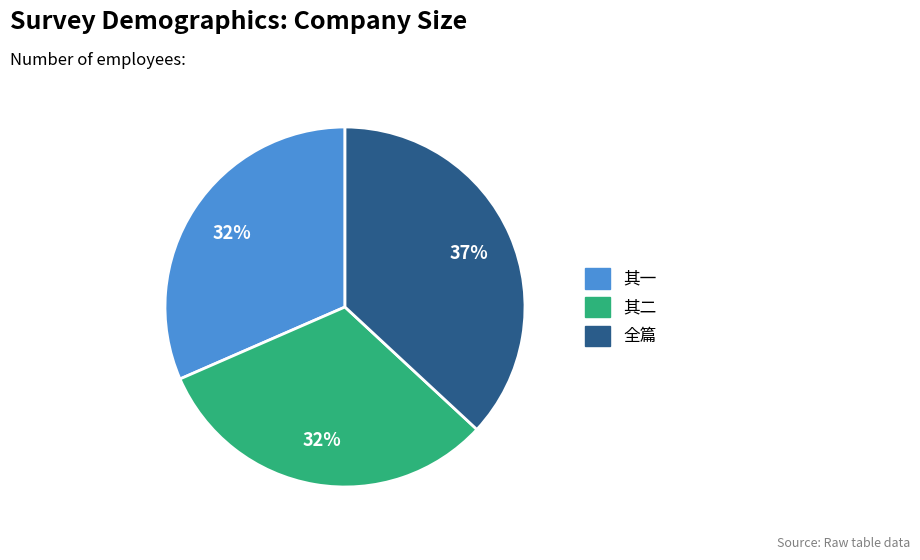

Is there a majority slice in this chart?

No